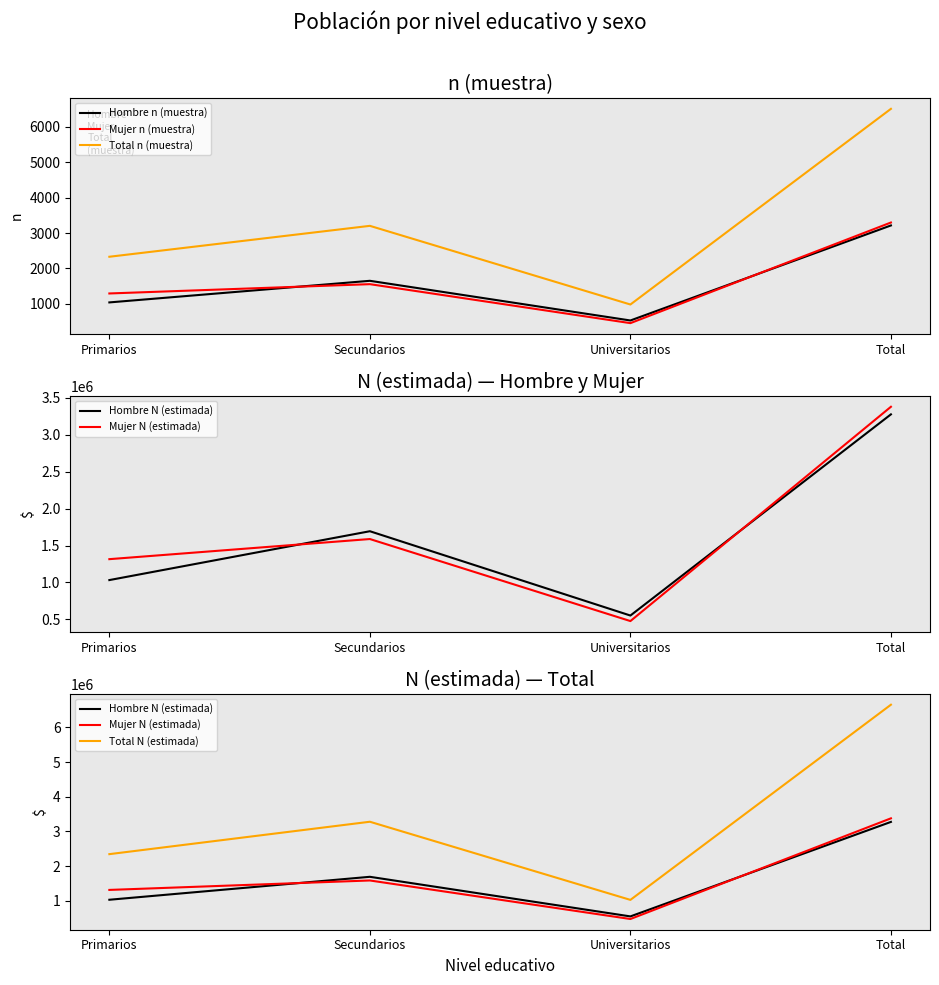

Reading left to right, extract all data points from this chart.

Hombre n (muestra): 1038	1649	527	3214
Mujer n (muestra): 1291	1554	452	3297
Total n (muestra): 2329	3203	979	6511
Hombre N (estimada): 1031723	1693413	551408	3276543
Mujer N (estimada): 1315113	1587673	476412	3379197
Total N (estimada): 2346835	3281086	1027820	6655741